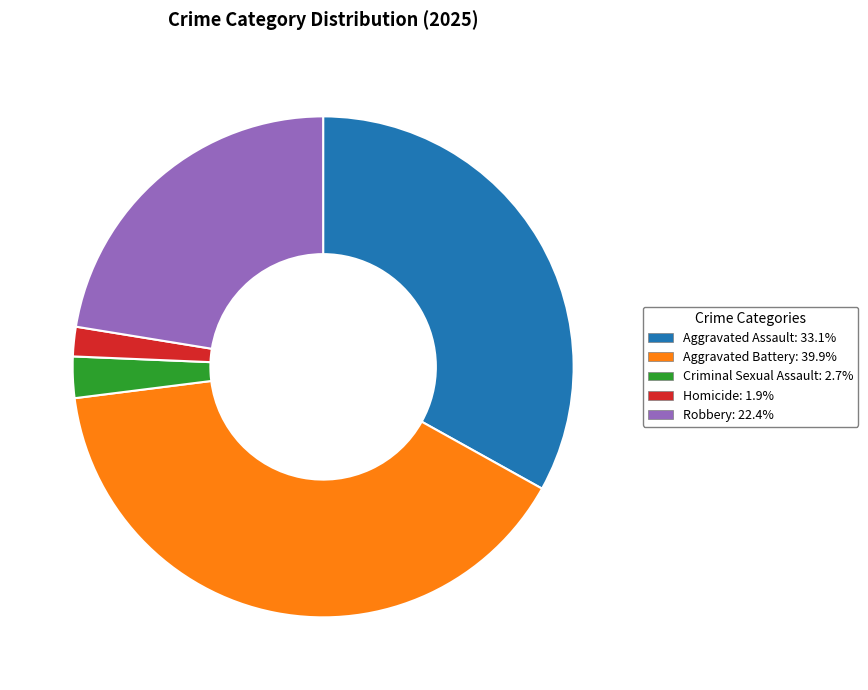

Is it true that Robbery is 22% of the pie?

True